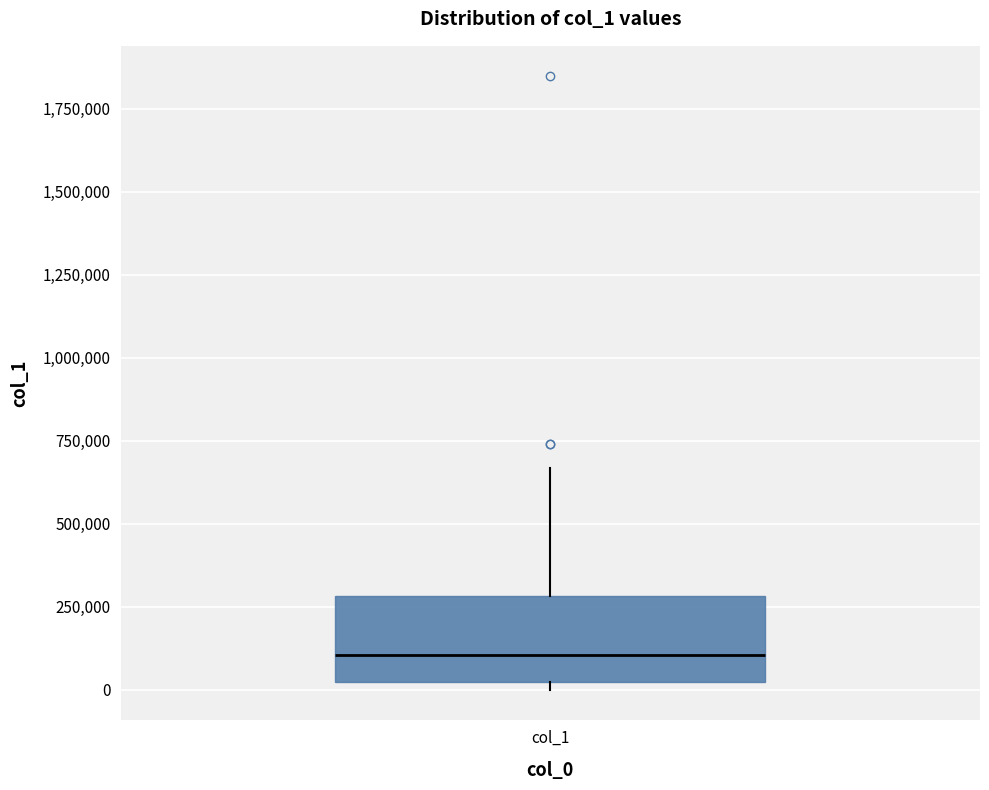

Read this box plot against the y-axis: the position of the median line, the range covered by the box, and the ends of both whiskers. The values are not printed on the chart, so give them approximately, as read against the axis.

median 100000, box 0 to 300000, whiskers 0 (just below the box's lower edge) to 650000